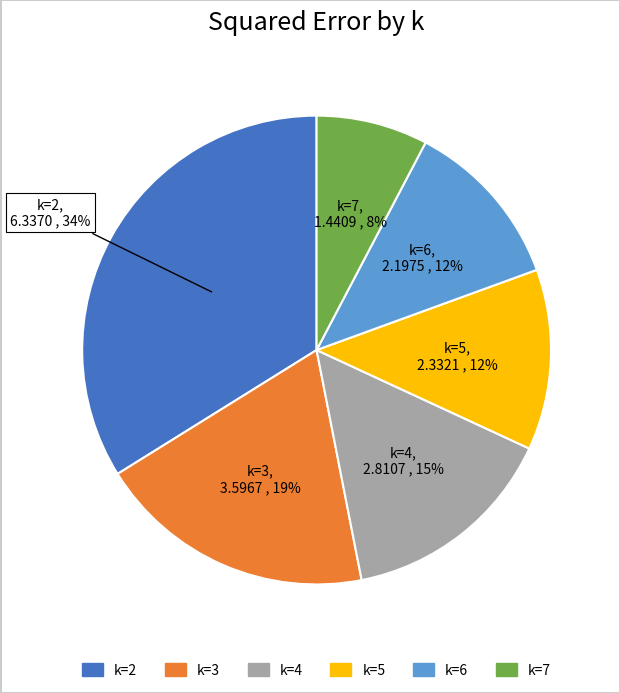

How many segments does this pie chart have?

6